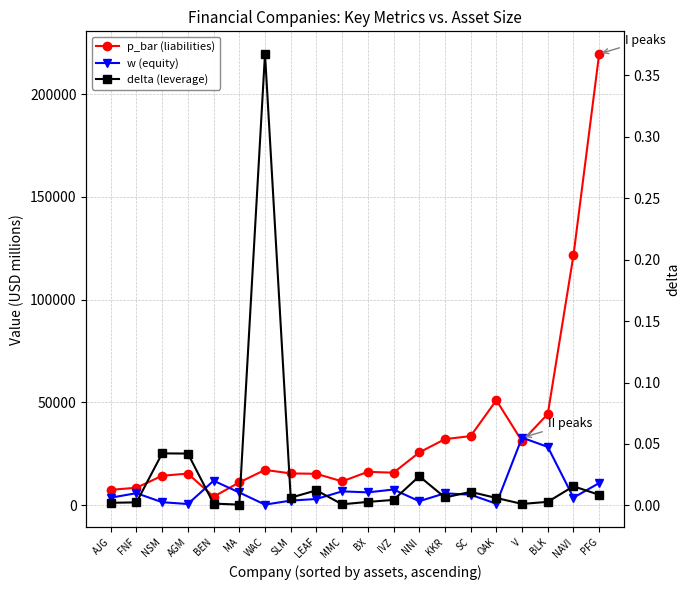

Reading left to right, list all the values displayed in this chart.

p_bar (liabilities): AJG=7513.8	FNF=8511.0	NSM=14364.0	AGM=15400.2	BEN=4163.0	MA=11104.0	WAC=17204.9	SLM=15486.1	LEAF=15307.0	MMC=11604.0	BX=16256.3	IVZ=15846.9	NNI=25697.5	KKR=32168.0	SC=33654.0	OAK=51077.1	V=31123.0	BLK=44399.0	NAVI=121602.0	PFG=219605.4
w (equity): AJG=3686.5	FNF=5875.0	NSM=1482.0	AGM=600.7	BEN=11935.8	MA=6219.0	WAC=303.5	SLM=2259.5	LEAF=3046.0	MMC=6754.0	BX=6269.8	IVZ=7655.9	NNI=1972.1	KKR=5816.6	SC=5117.7	OAK=733.9	V=32912.0	BLK=28394.0	NAVI=3710.0	PFG=10794.6
delta (leverage): AJG=0.0	FNF=0.0	NSM=0.0	AGM=0.0	BEN=0.0	MA=0.0	WAC=0.4	SLM=0.0	LEAF=0.0	MMC=0.0	BX=0.0	IVZ=0.0	NNI=0.0	KKR=0.0	SC=0.0	OAK=0.0	V=0.0	BLK=0.0	NAVI=0.0	PFG=0.0